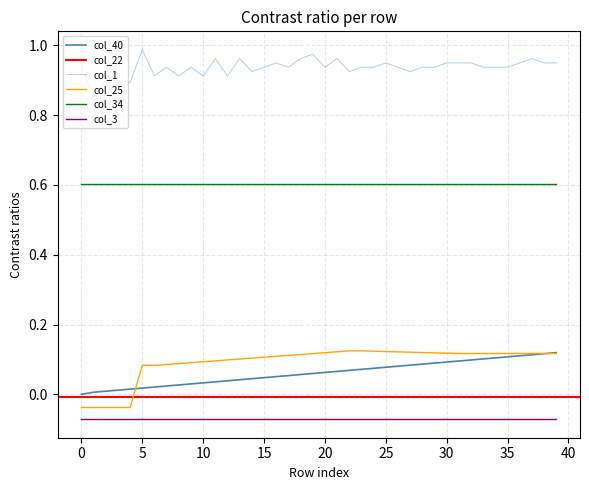

The value of col_40 at 35 is 0.0. True or false?

False